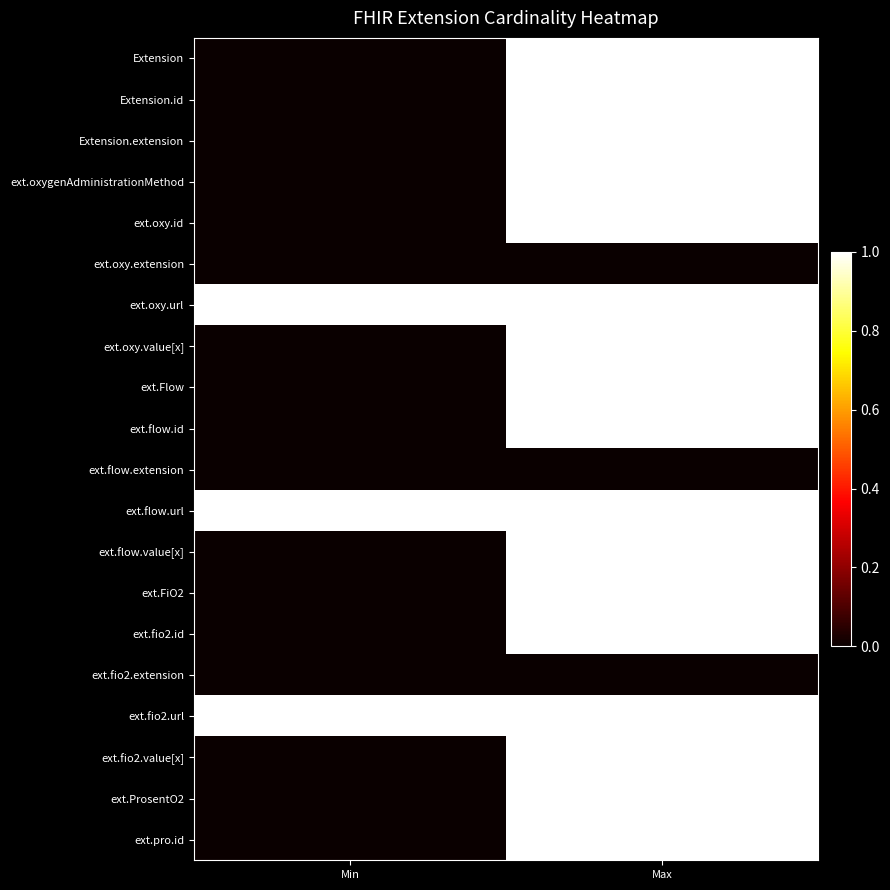

At Min, list the series in order from largest to smallest.

ext.oxy.url, ext.flow.url, ext.fio2.url, Extension, Extension.id, Extension.extension, ext.oxygenAdministrationMethod, ext.oxy.id, ext.oxy.extension, ext.oxy.value[x], ext.Flow, ext.flow.id, ext.flow.extension, ext.flow.value[x], ext.FiO2, ext.fio2.id, ext.fio2.extension, ext.fio2.value[x], ext.ProsentO2, ext.pro.id